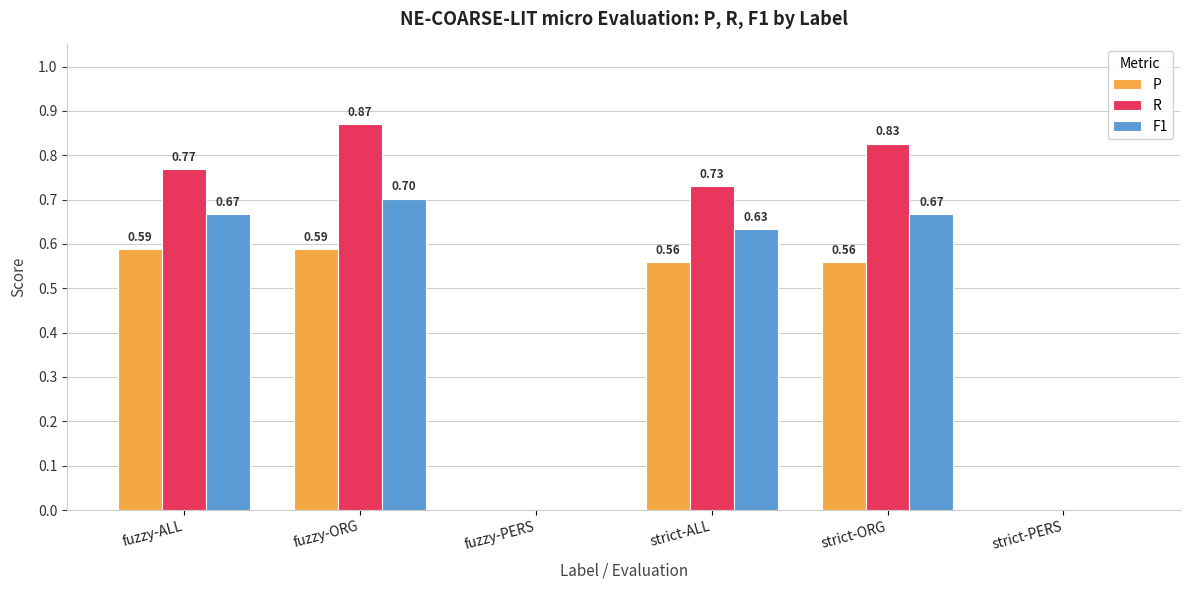

At which category is the sum across all series the highest?

fuzzy-ORG